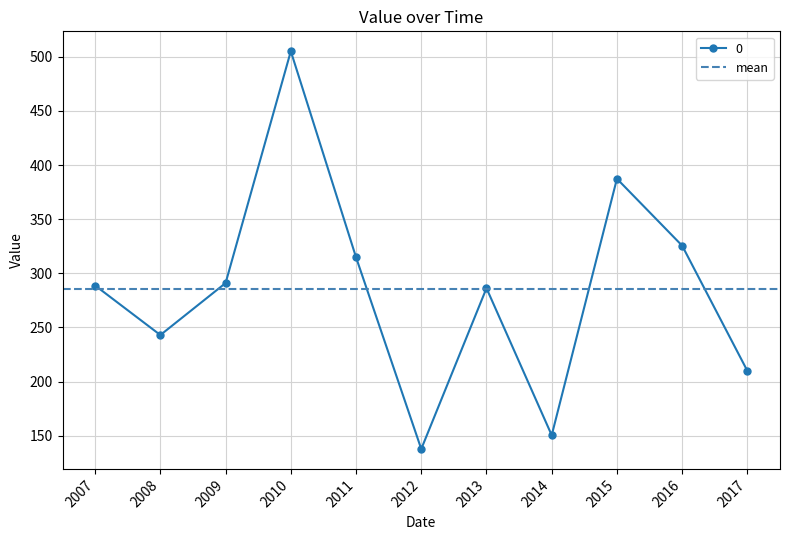

What is the value of the 0 point at the 1st from the left?

288.8